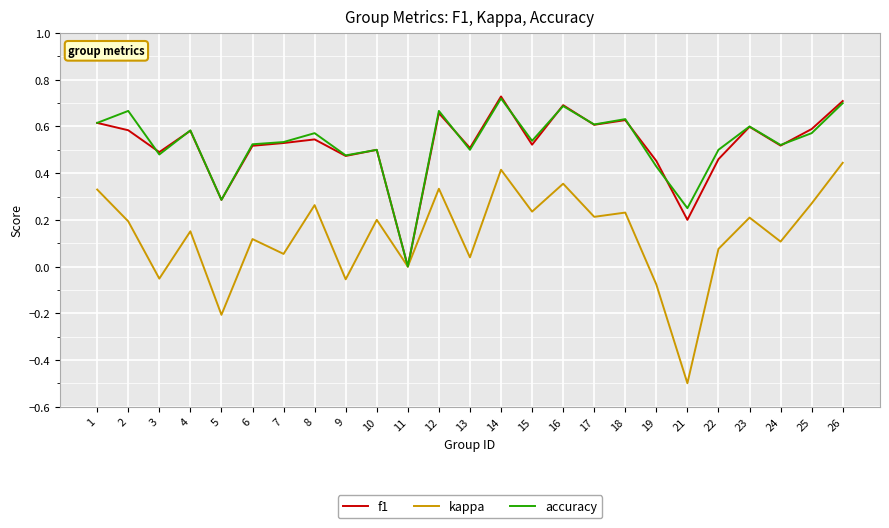

Which category has the lowest value across all series?

21